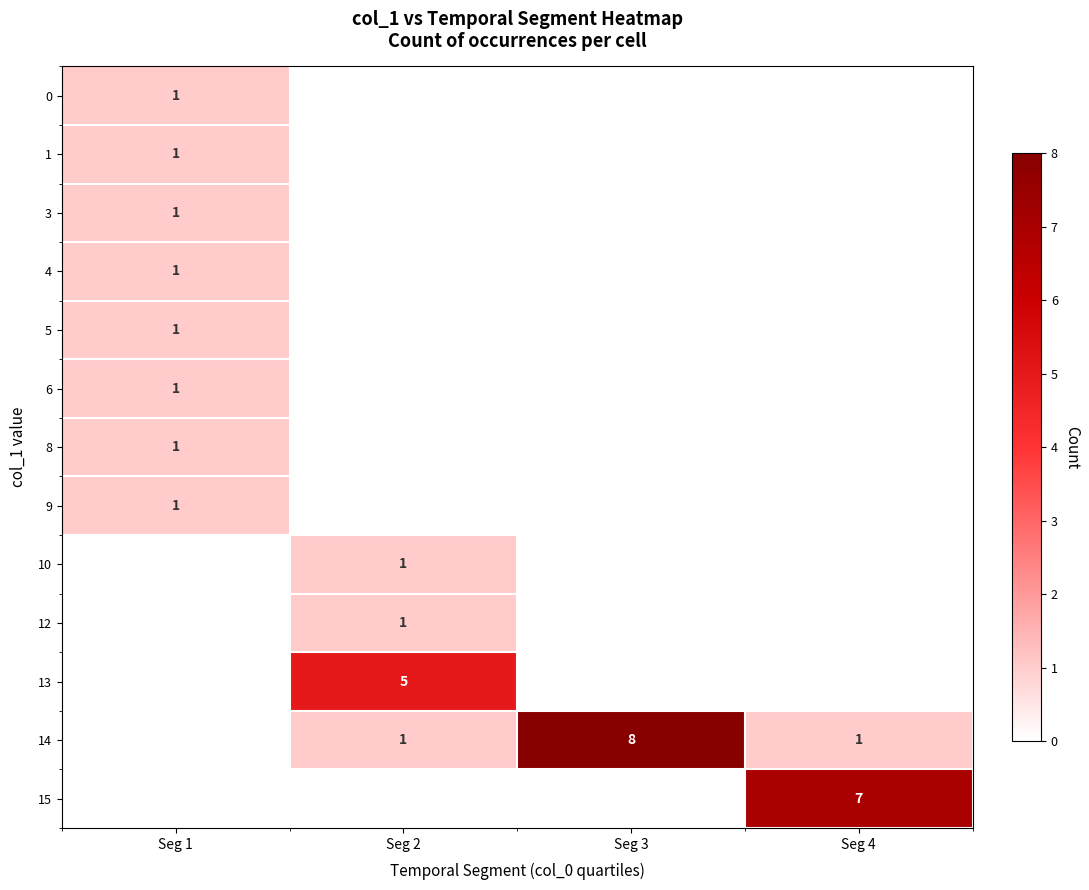

Which has a higher value, Seg 3 or Seg 1?

Seg 1